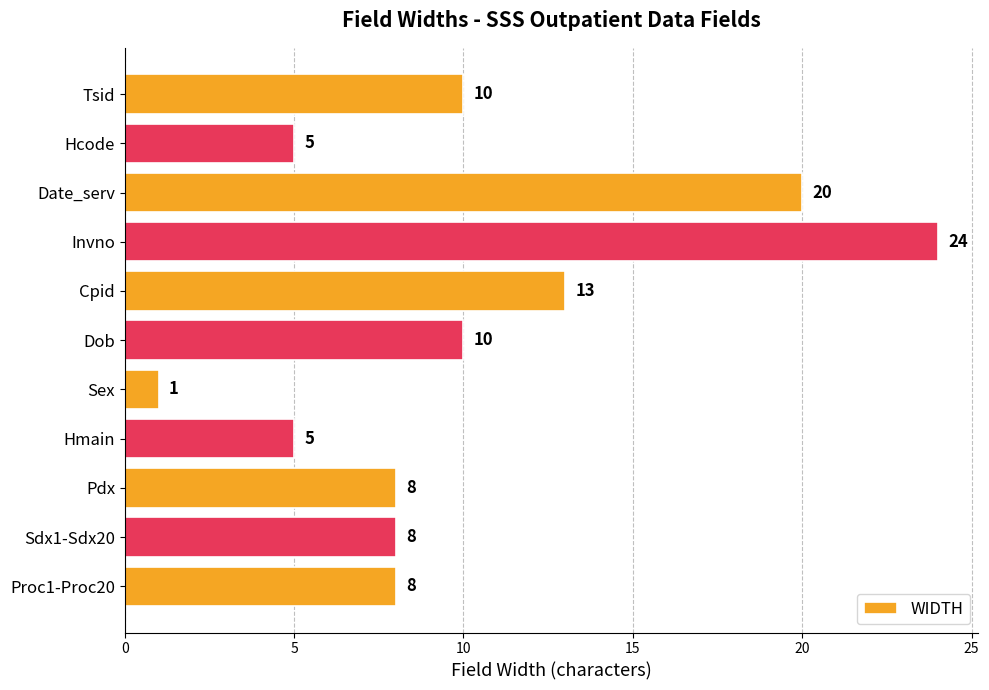

What is the difference between the maximum and minimum values?

23